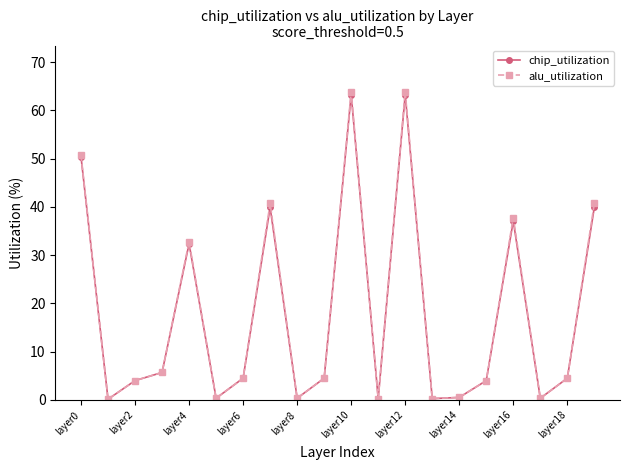

How many interior local valleys does the chip_utilization series have?

6